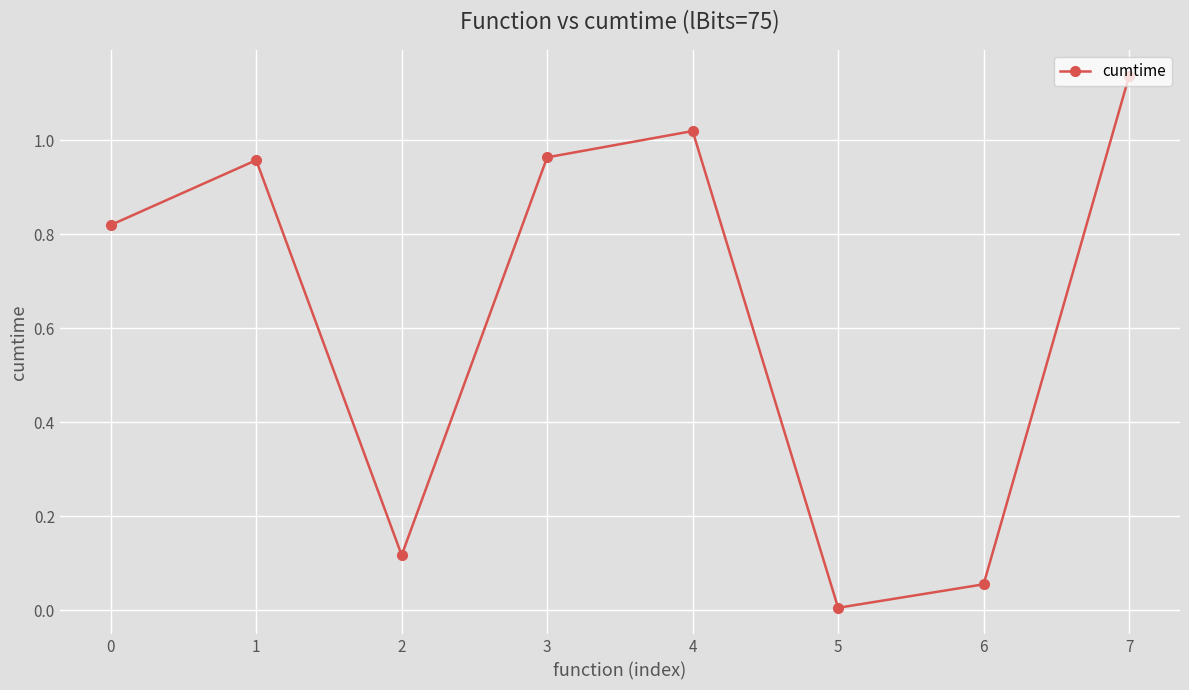

What is the sum of all values?

5.1